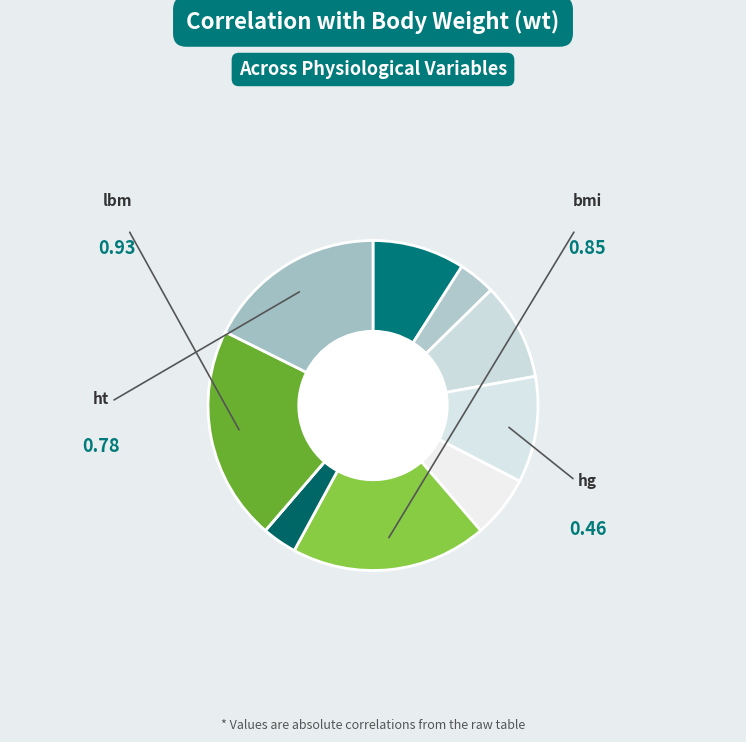

How many segments does this pie chart have?

10